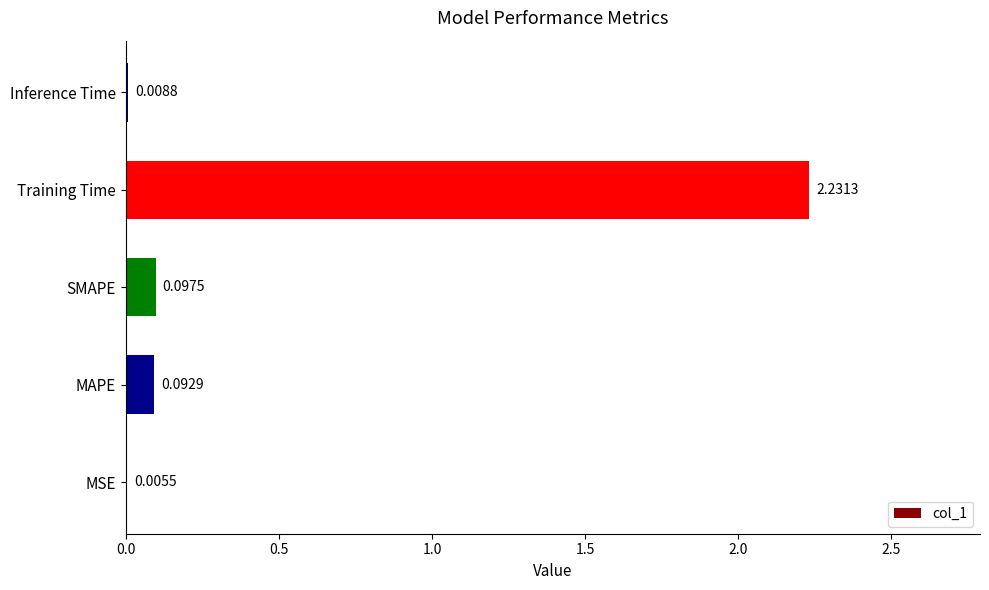

What is the change in value from MSE to SMAPE?

+0.1